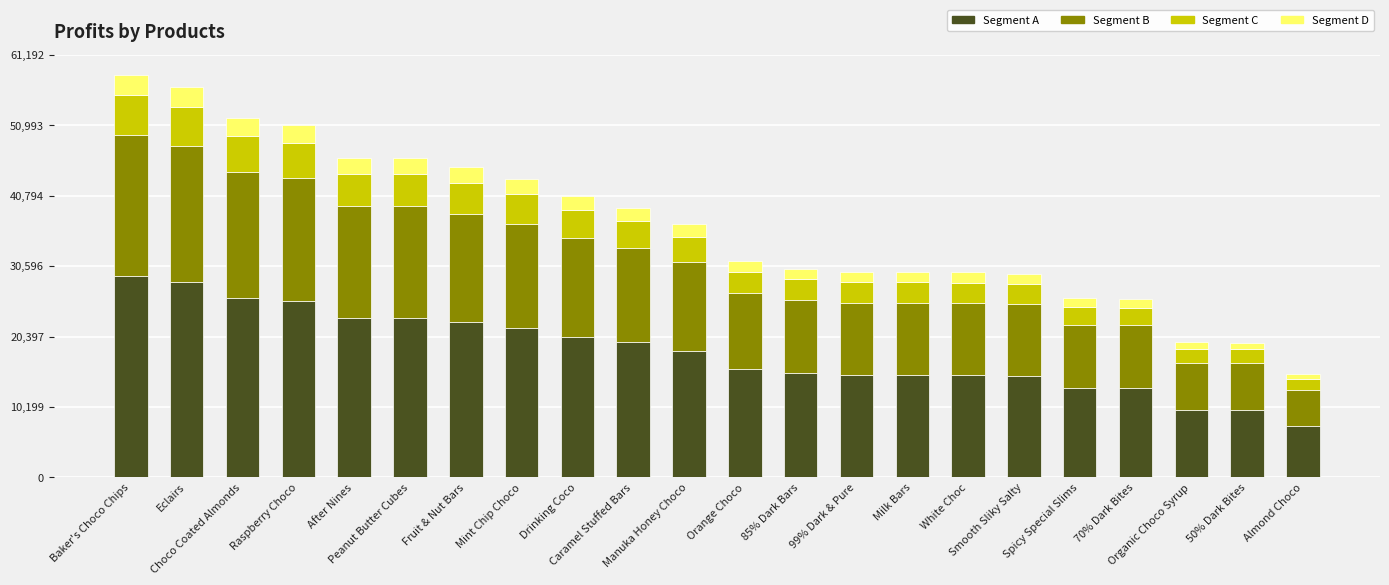

What is the difference between the second highest and minimum values in the Segment A series?

20762.3